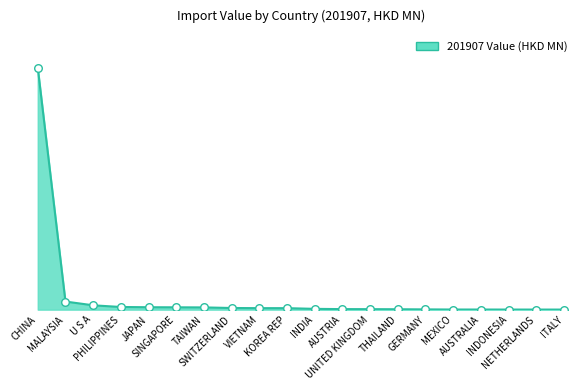

Which has a higher value, AUSTRALIA or SINGAPORE?

SINGAPORE